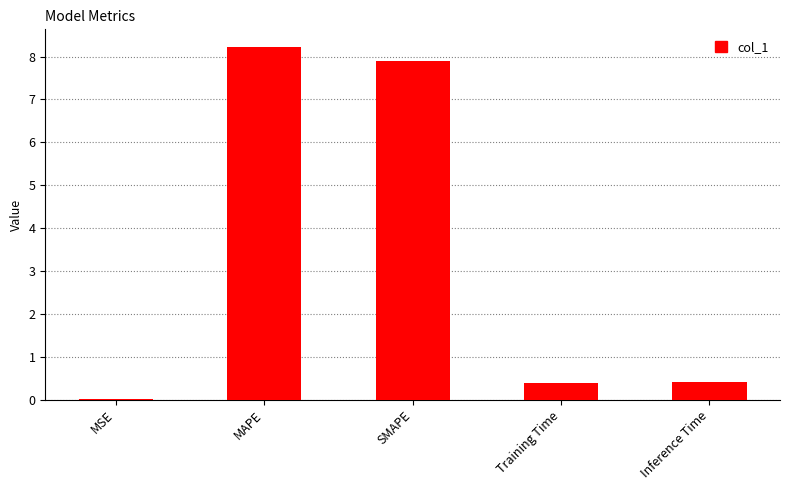

The chart shows a value of 0.4 at Inference Time. True or false?

True